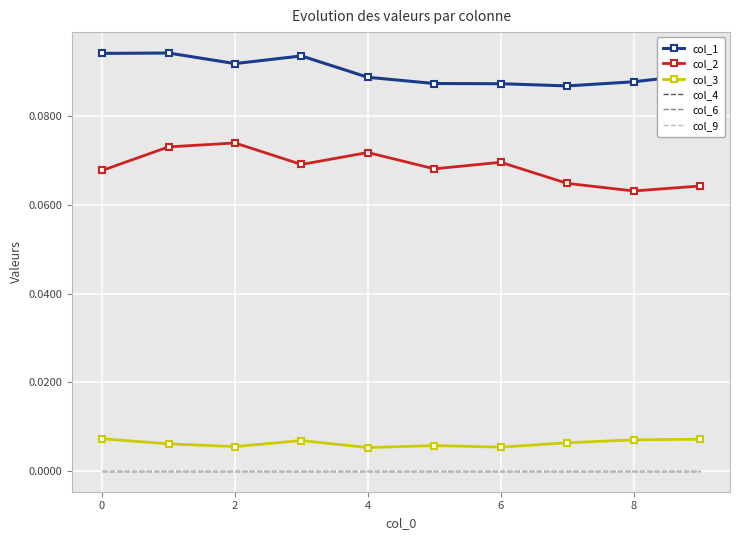

True or false: col_3 and col_6 intersect in this chart.

False